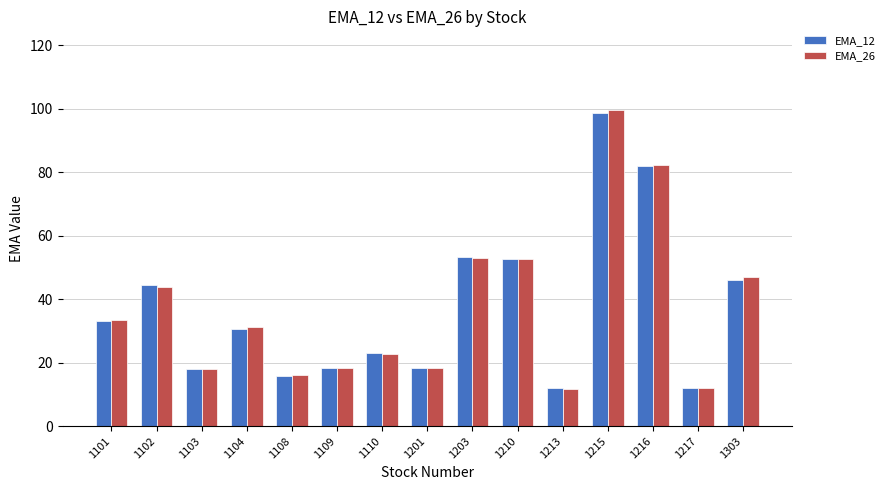

What is the sum of all EMA_12 values?

558.8